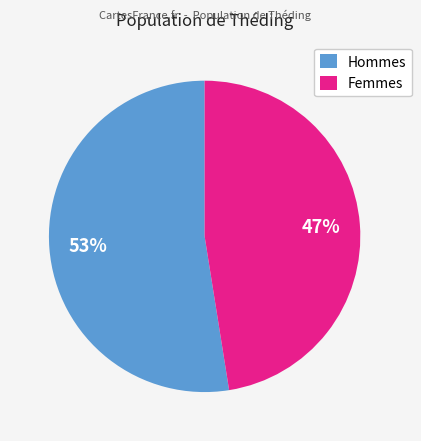

Is there any slice that represents more than half of the pie?

Yes